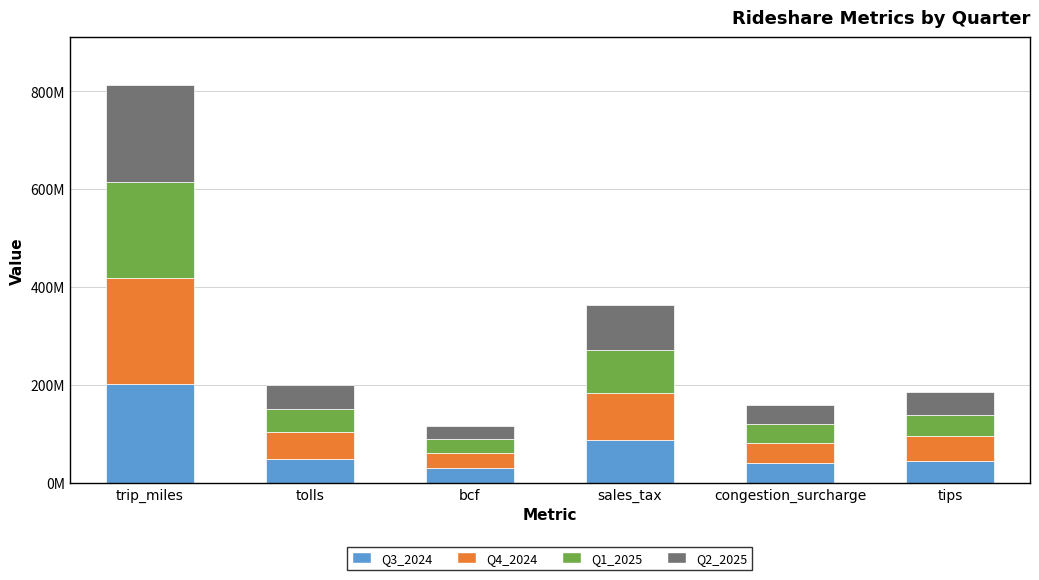

Are the bars horizontal?

No